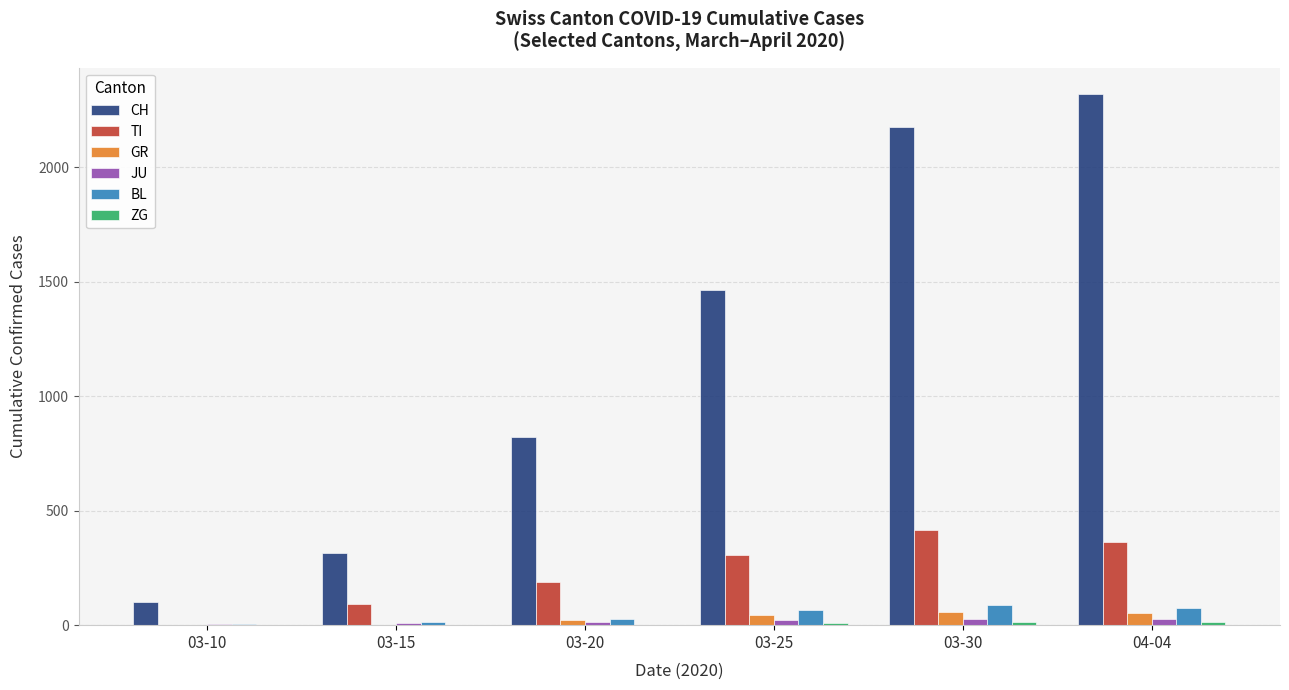

Count the number of data series in this chart.

6